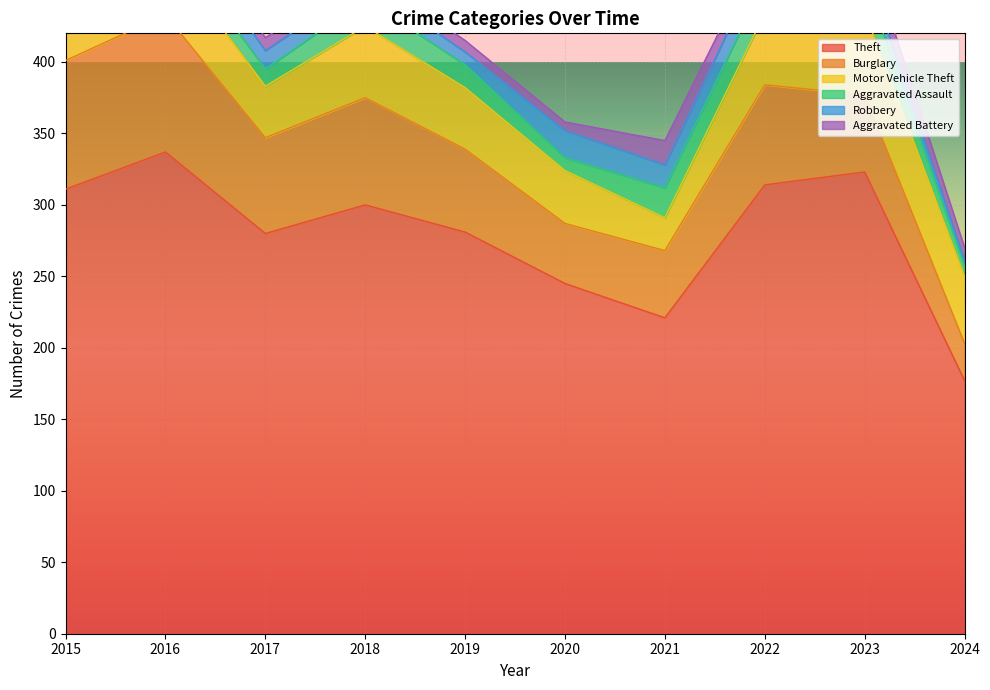

Which category has the lowest value in the Motor Vehicle Theft series?

2021